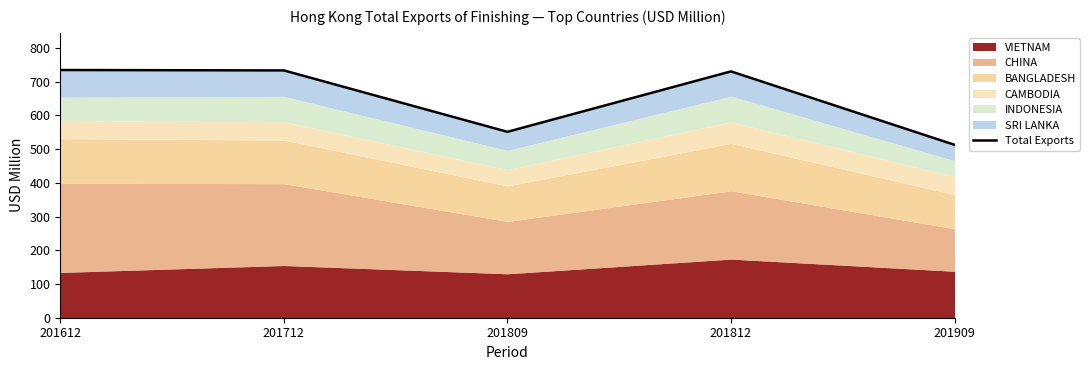

What is the ratio of the value at 201809 to the value at 201612?

0.8